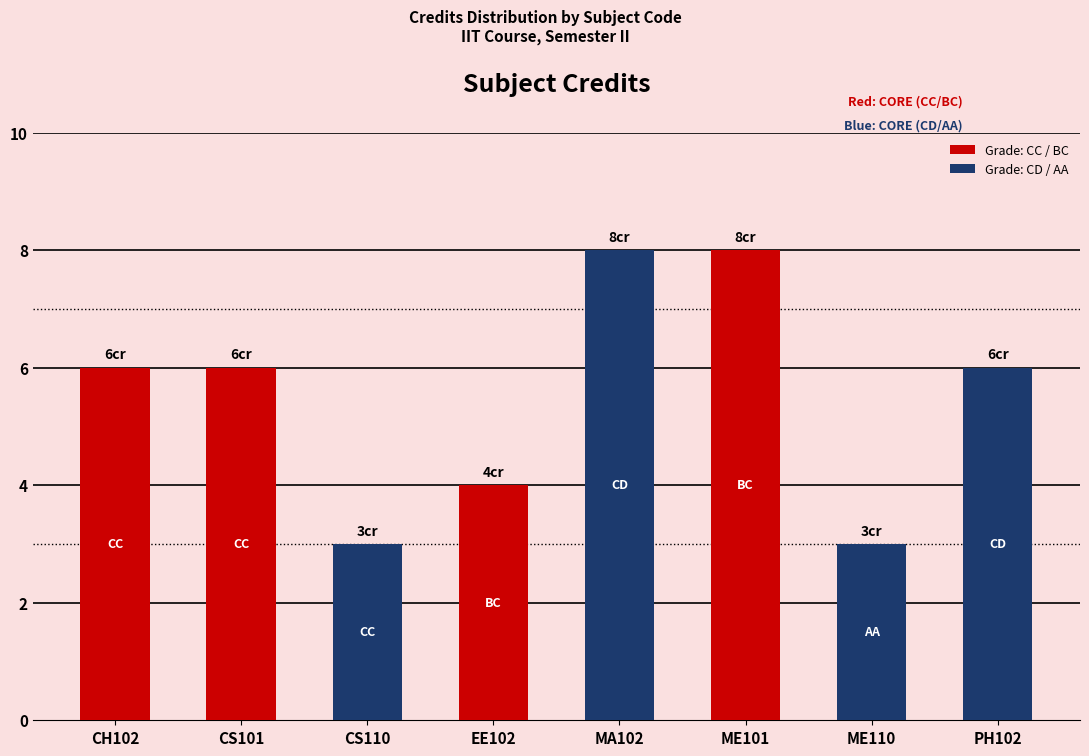

How many distinct data groups are displayed?

1